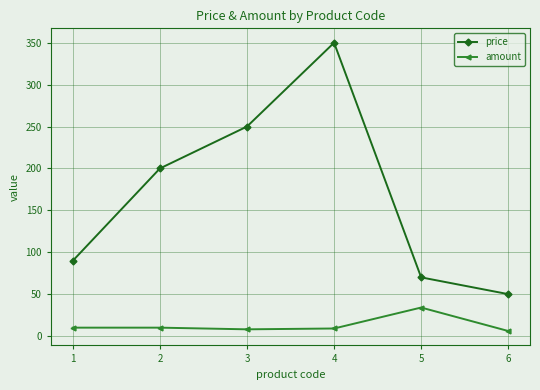

At which category is the sum across all series the highest?

4